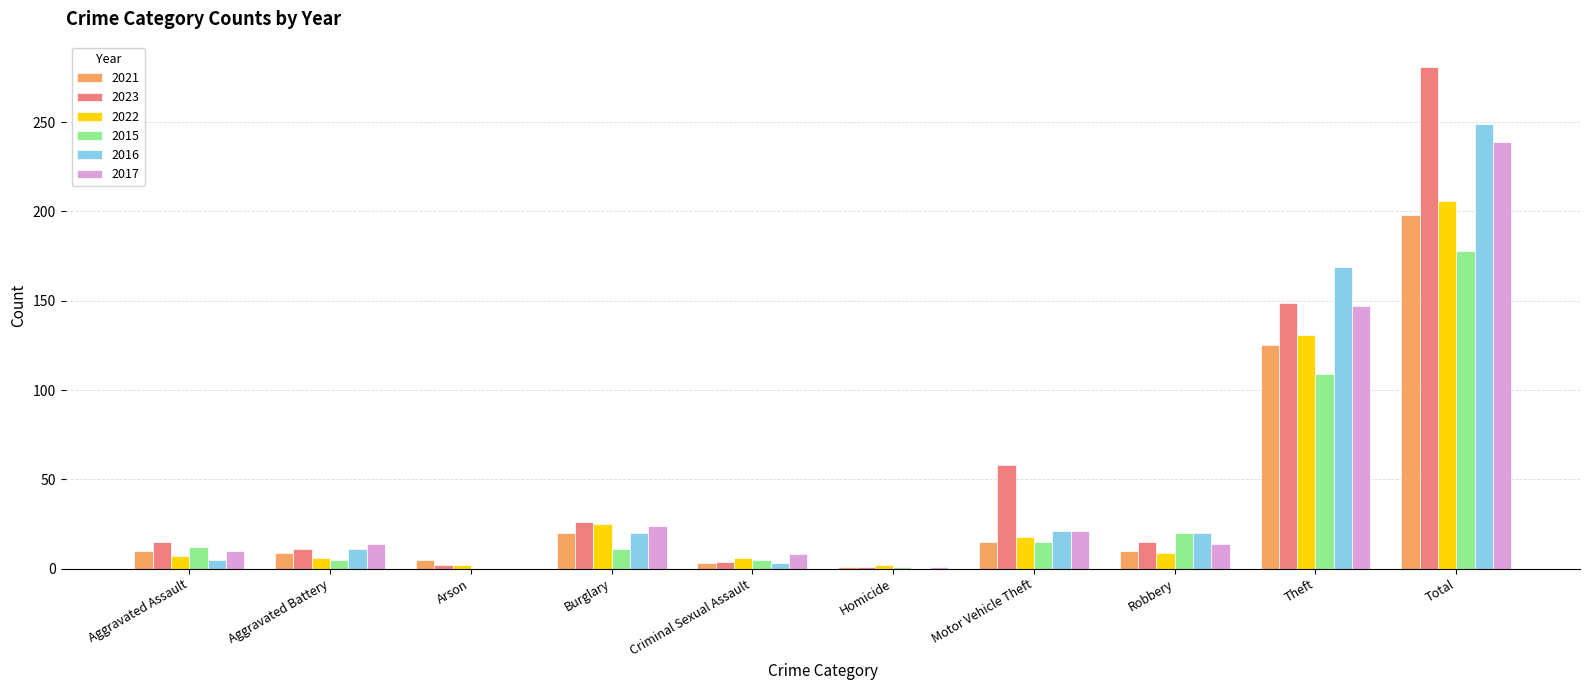

At which label is 2021 closest to 99?

Theft